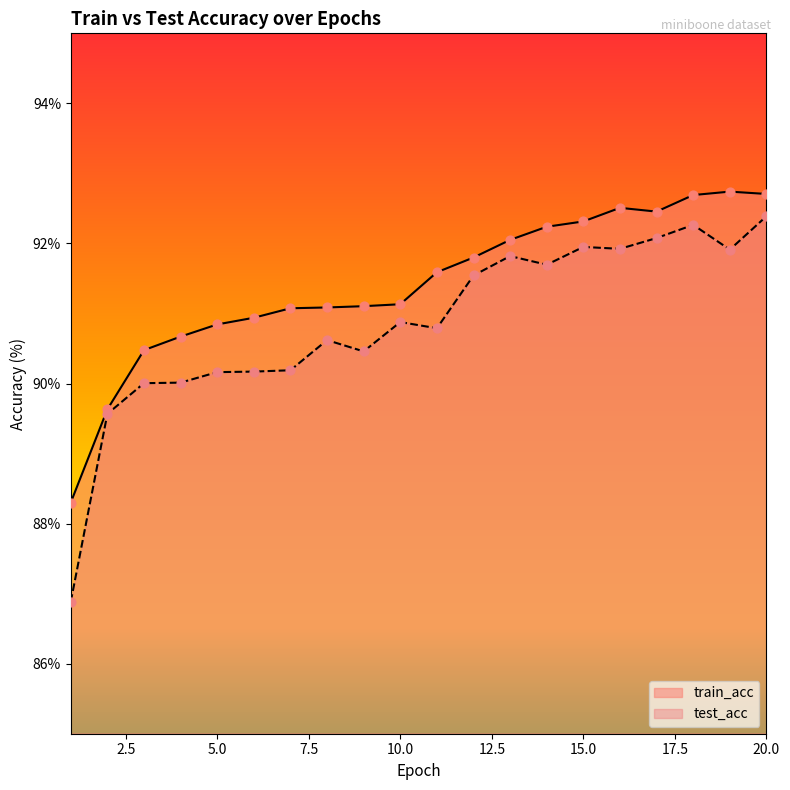

What is the total value across all series at 9?

181.6